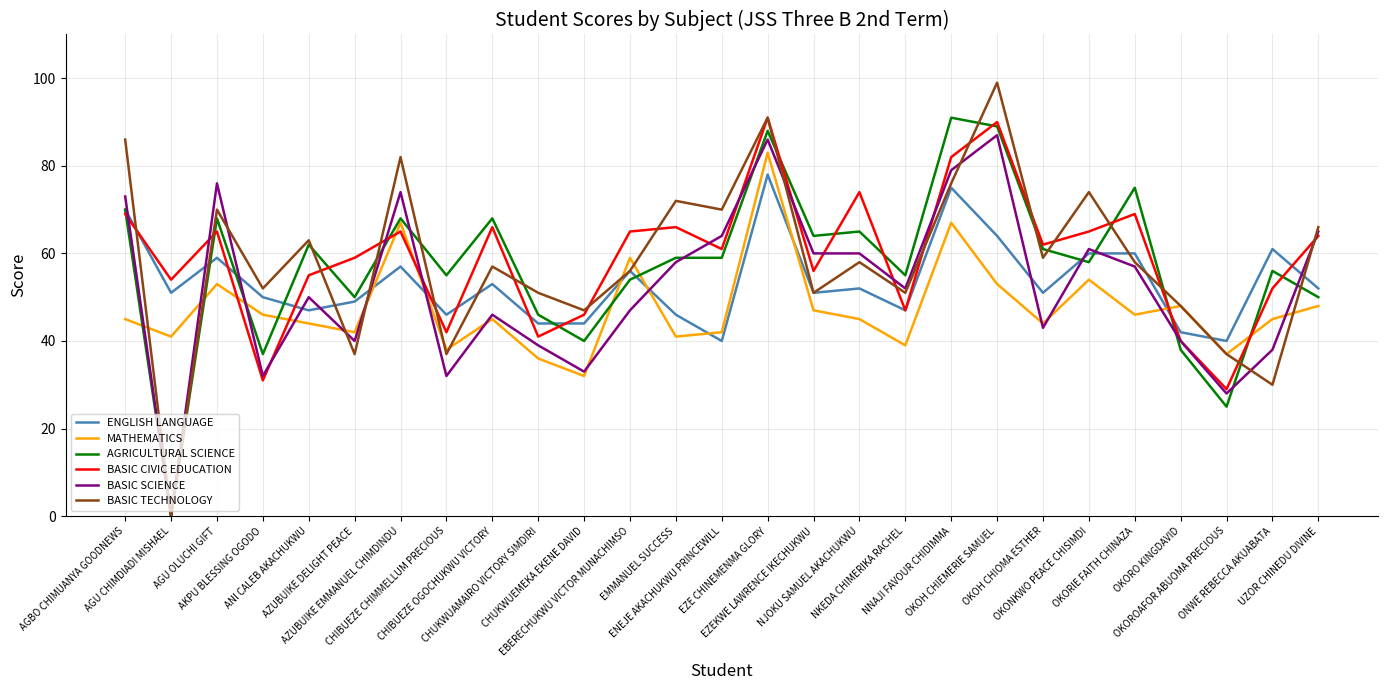

Which series has the widest spread of values?

BASIC TECHNOLOGY